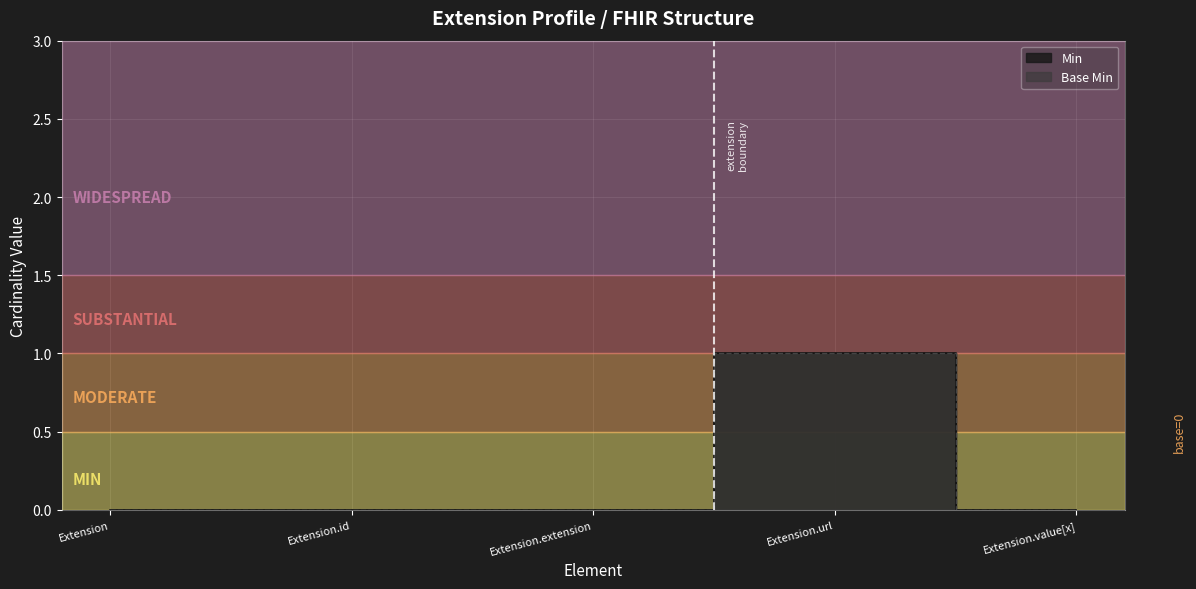

True or false: Base Min and Min intersect in this chart.

False